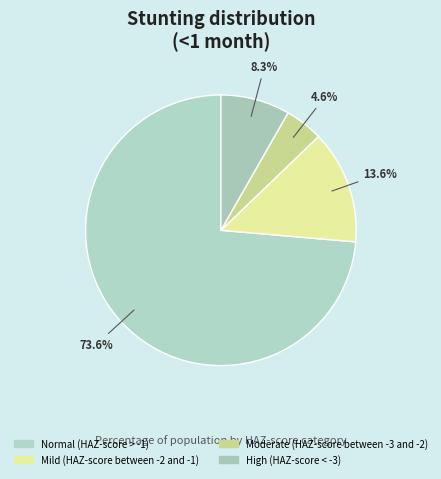

Rank the categories by value from lowest to highest.

Moderate (HAZ-score between -3 and -2), High (HAZ-score < -3), Mild (HAZ-score between -2 and -1), Normal (HAZ-score > -1)